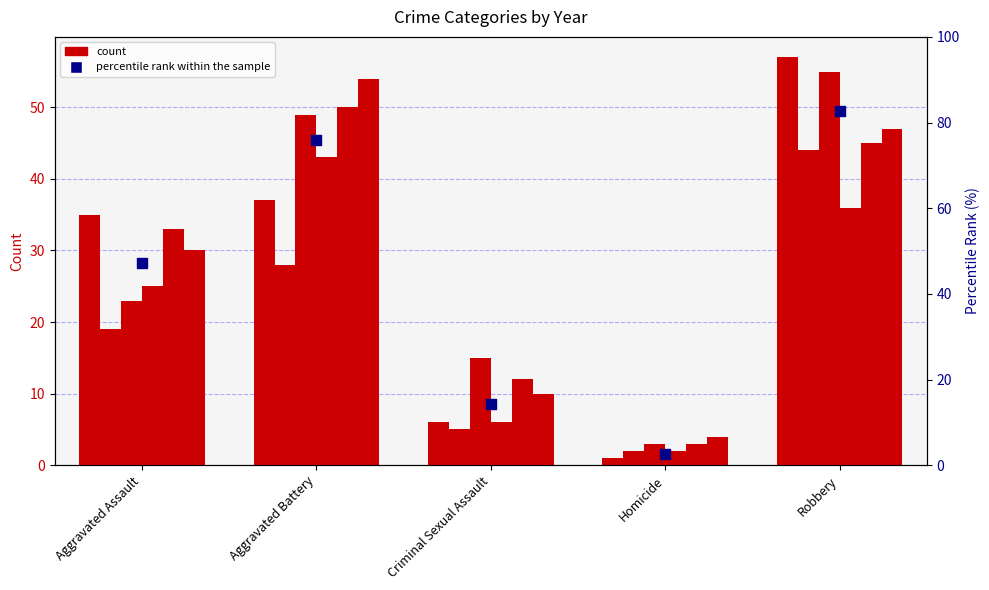

What is the change in value from Aggravated Assault to Robbery?

+35.4